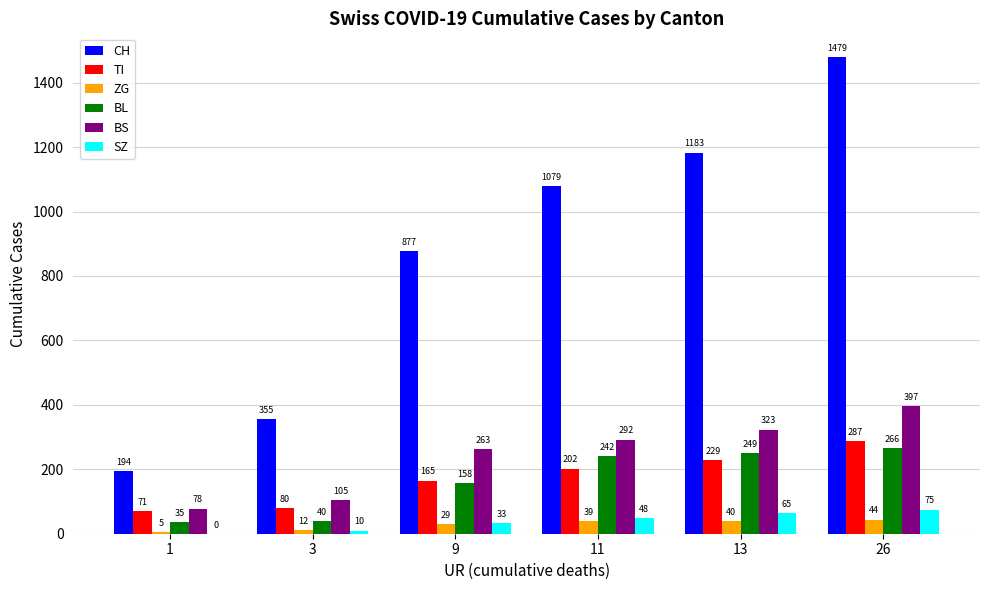

At which label is CH closest to 836?

9